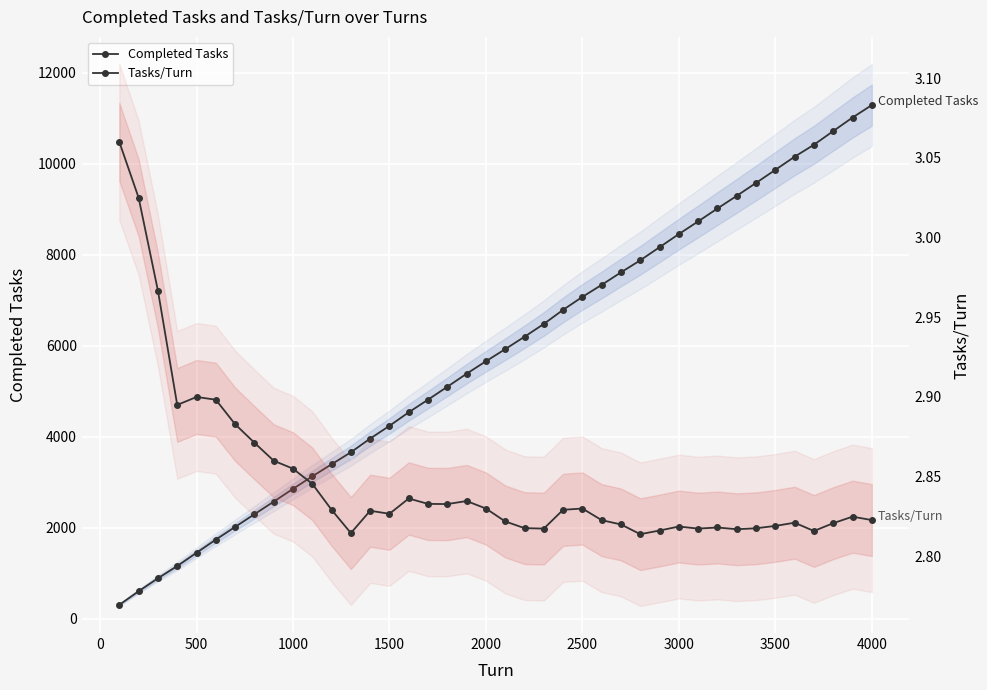

Is it true that Tasks/Turn equals 0.8 at 2500?

False